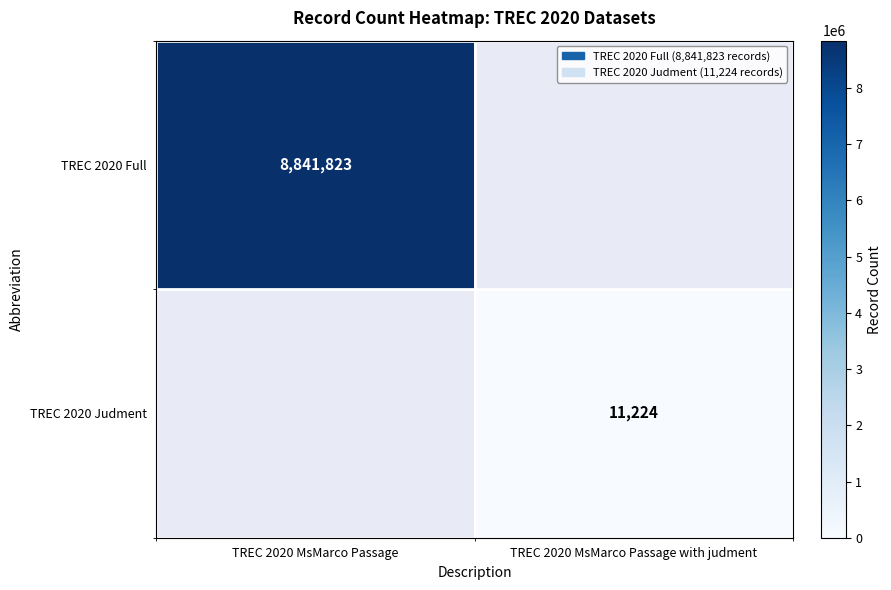

Count the number of data series in this chart.

2